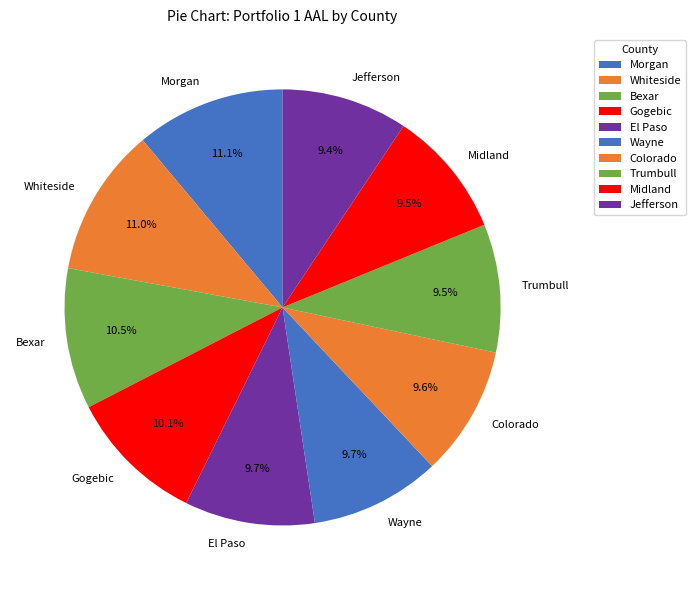

To the nearest percent, what is the difference between the largest and smallest slice percentages?

2%